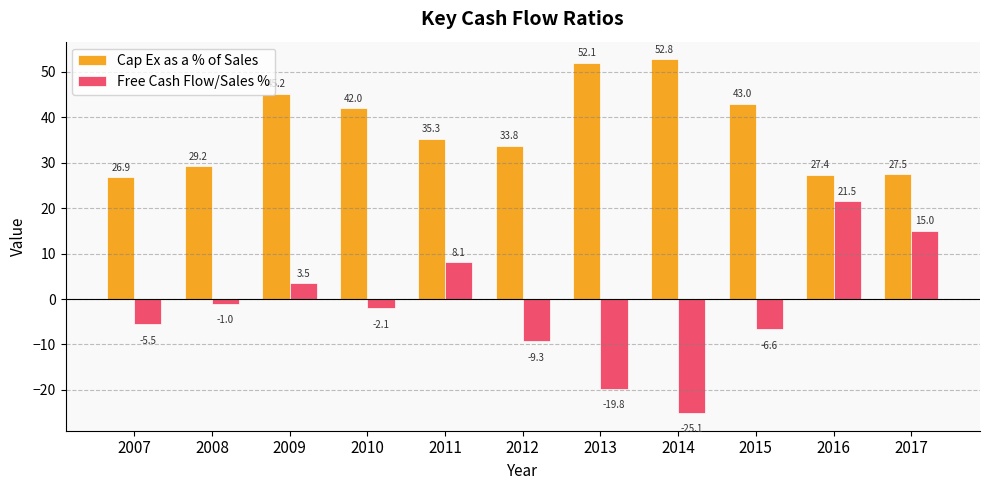

Which series has the widest spread of values?

Free Cash Flow/Sales %